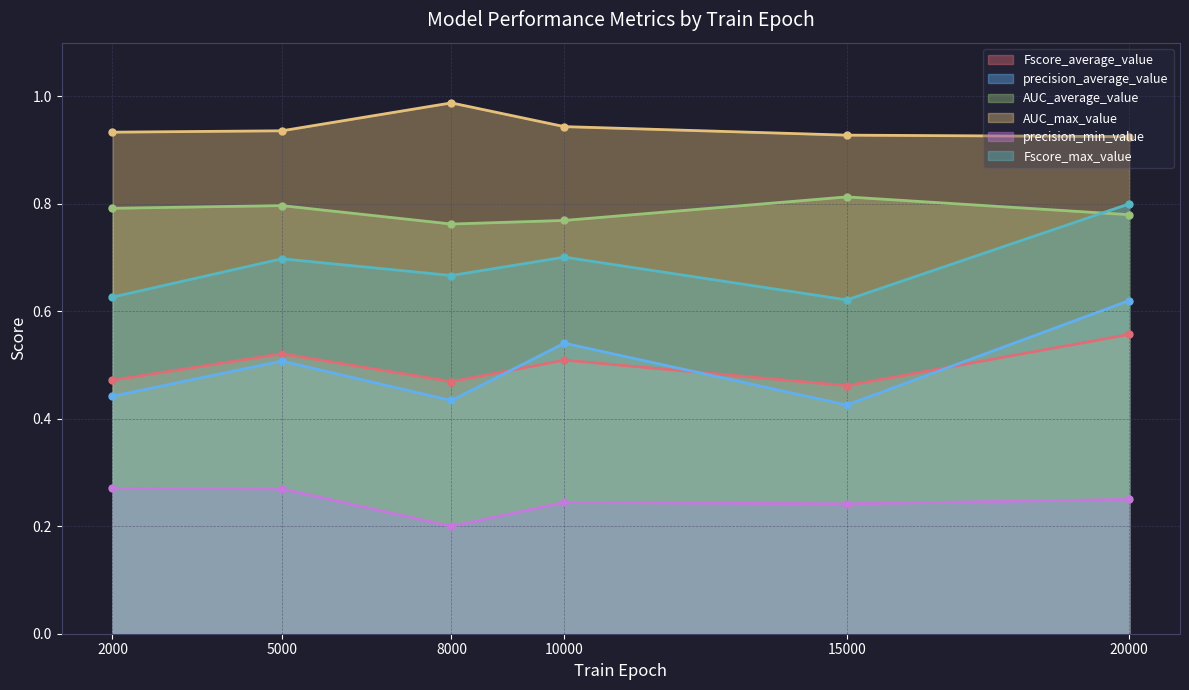

True or false: AUC_average_value and AUC_max_value cross at least once.

False